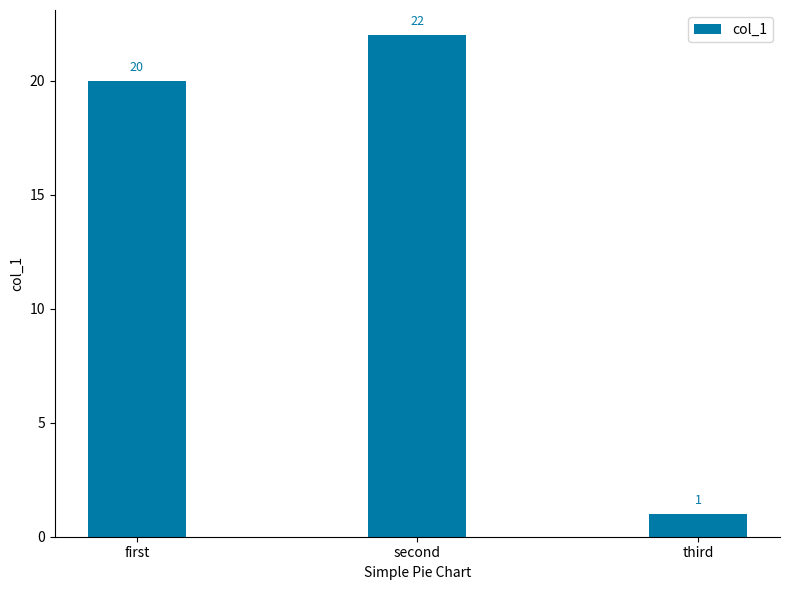

How many data points are less than 20?

1